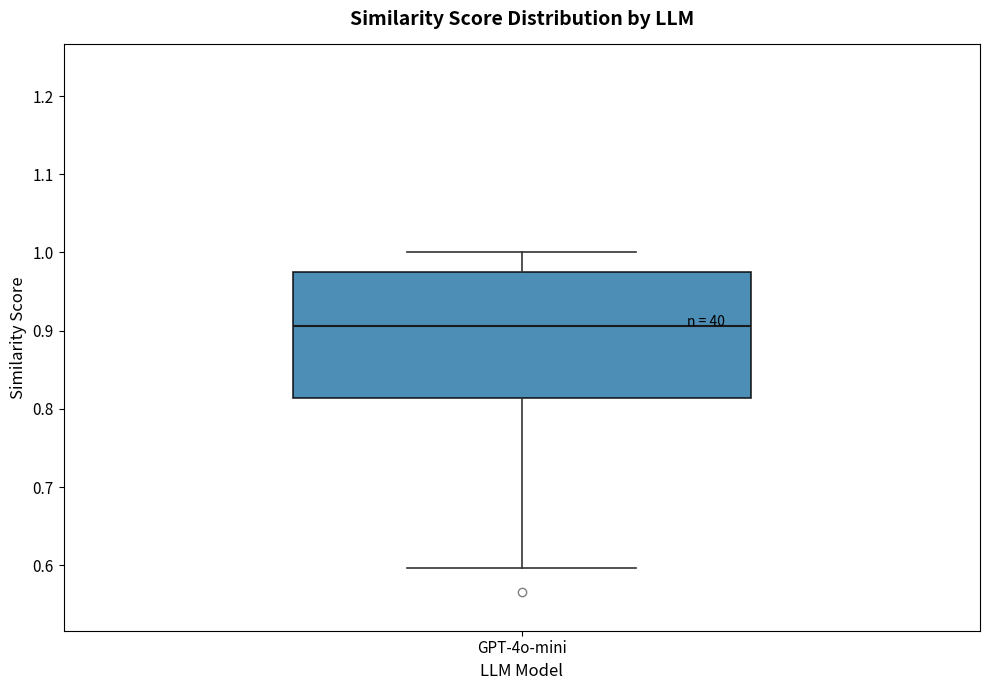

Transcribe this box plot: give where the median line is, the range the box spans, and where the two whiskers end, as read against the y-axis. The values are not printed on the chart, so give them approximately, as read against the axis.

median 0.91, box 0.81 to 0.97, whiskers 0.60 to 1.00